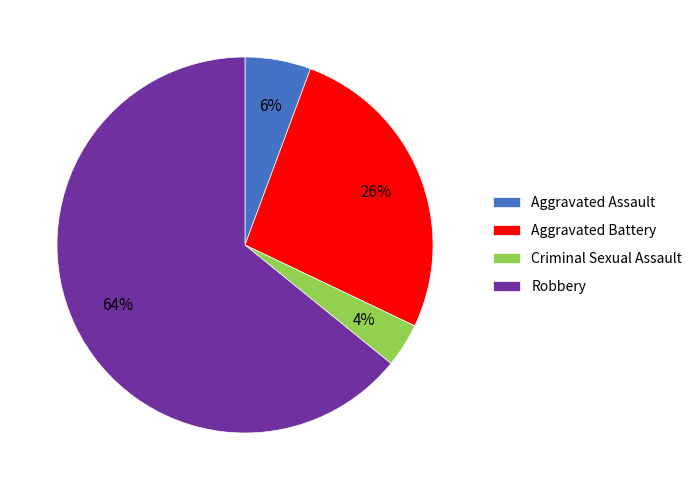

To the nearest percent, what portion does Aggravated Assault represent?

6%